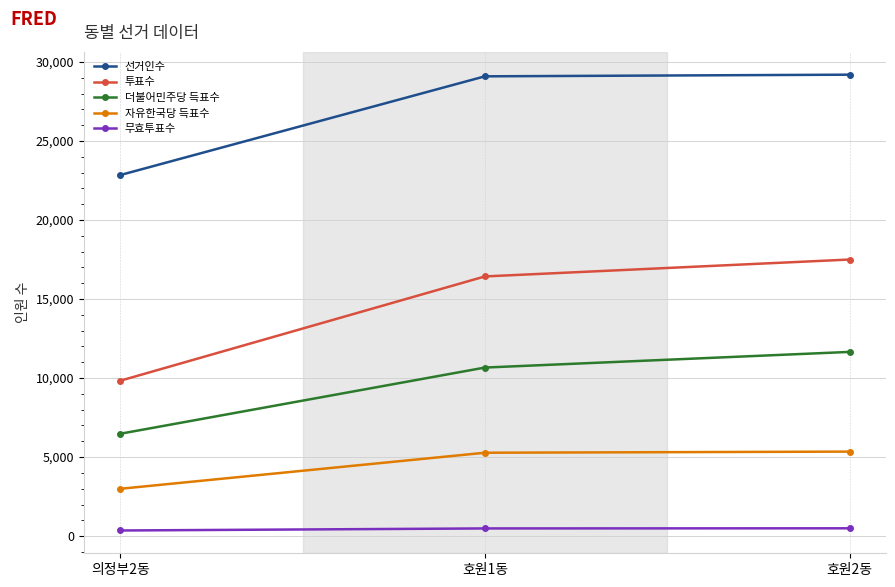

What is the lowest value of the 더불어민주당 득표수 series?

6478